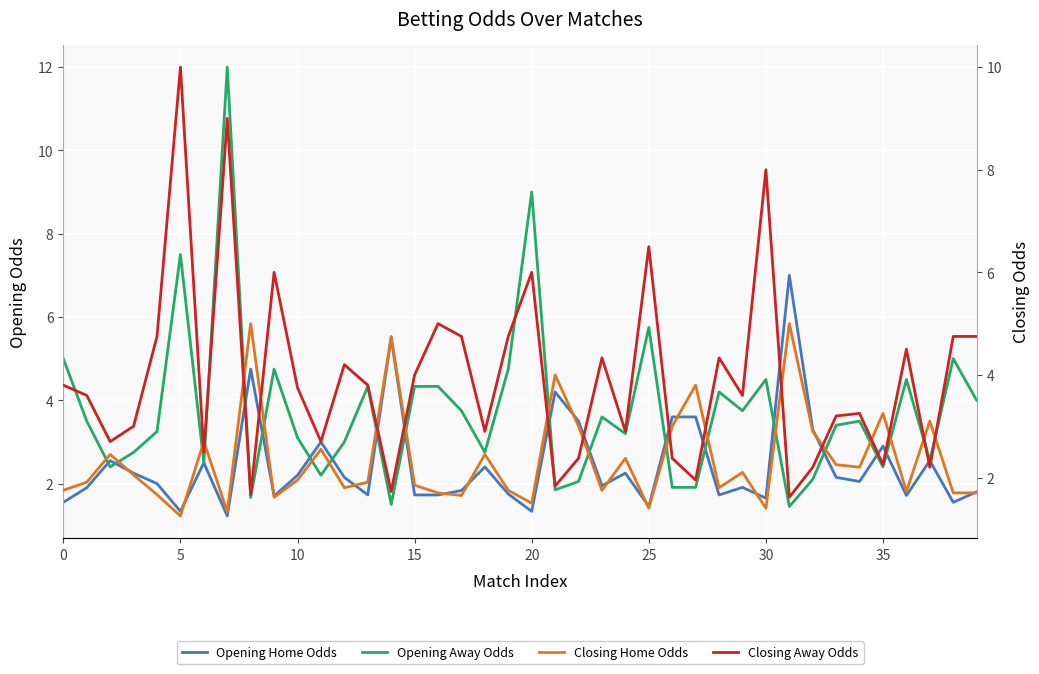

Which series ends up on top after the final intersection of Opening Home Odds and Opening Away Odds?

Opening Away Odds